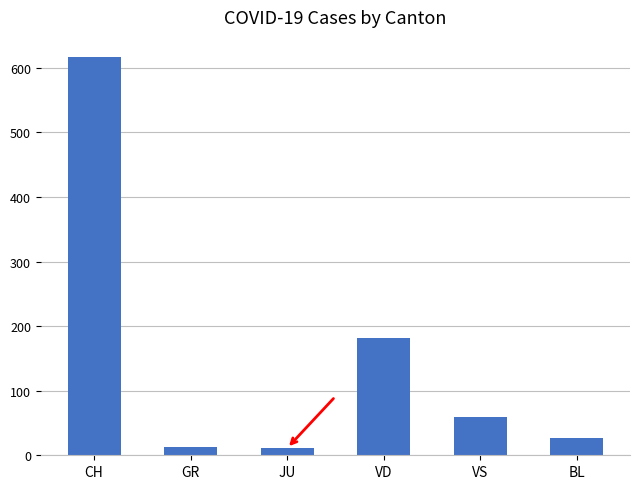

Which category has the highest value across all series?

CH